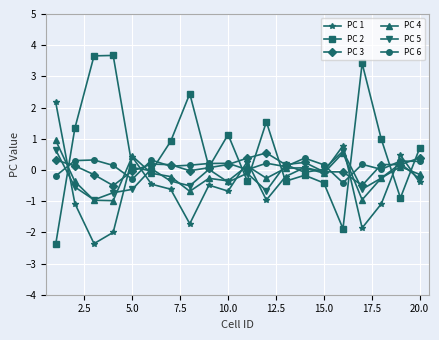

Which series ends up on top after the final intersection of PC 6 and PC 2?

PC 2